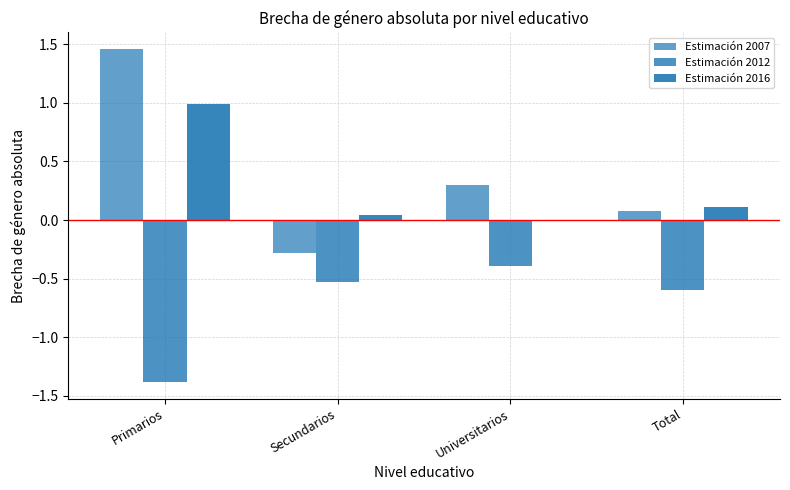

Is it true that Estimación 2012 equals -0.6 at Total?

True